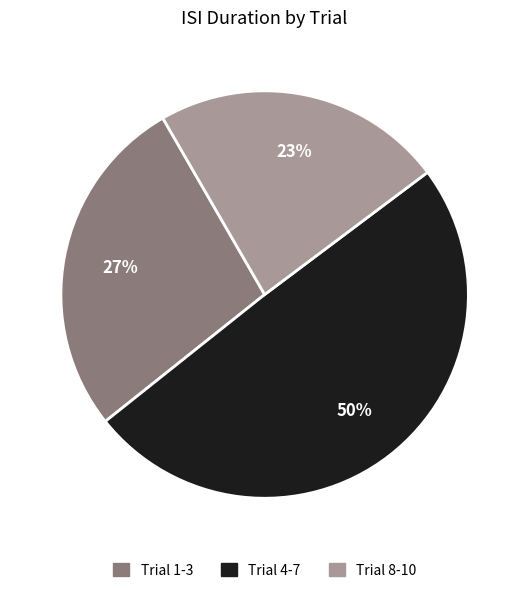

Does any single category account for the majority?

No